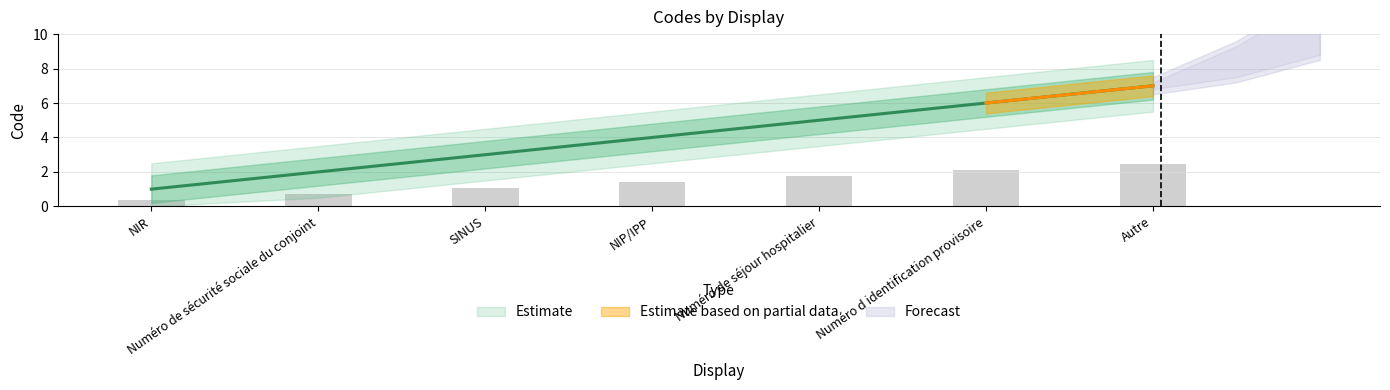

What is the change in value from NIR to SINUS?

+2